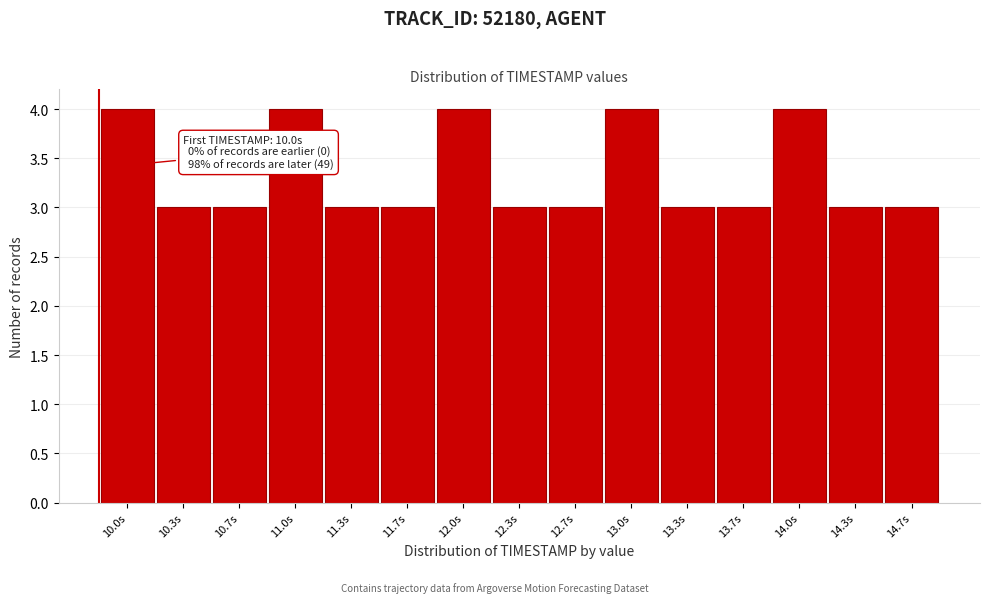

Reading left to right, extract all data points from this chart.

4	3	3	4	3	3	4	3	3	4	3	3	4	3	3